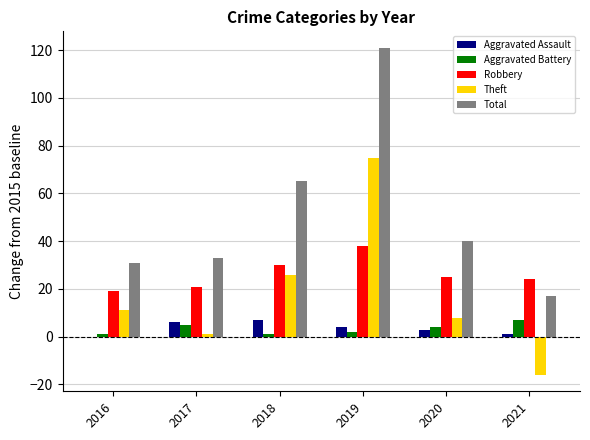

How many distinct data groups are displayed?

5